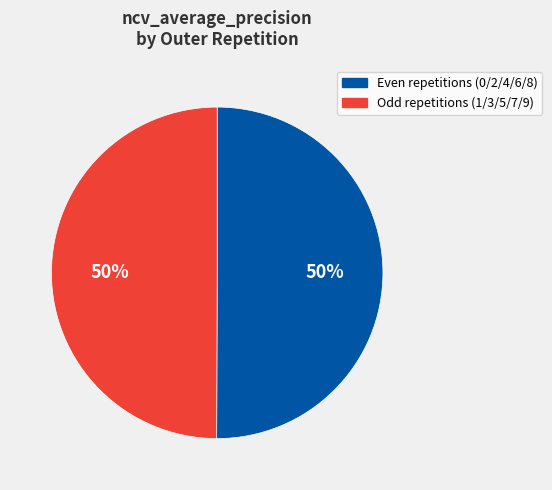

To the nearest percent, what is the average slice percentage?

50%